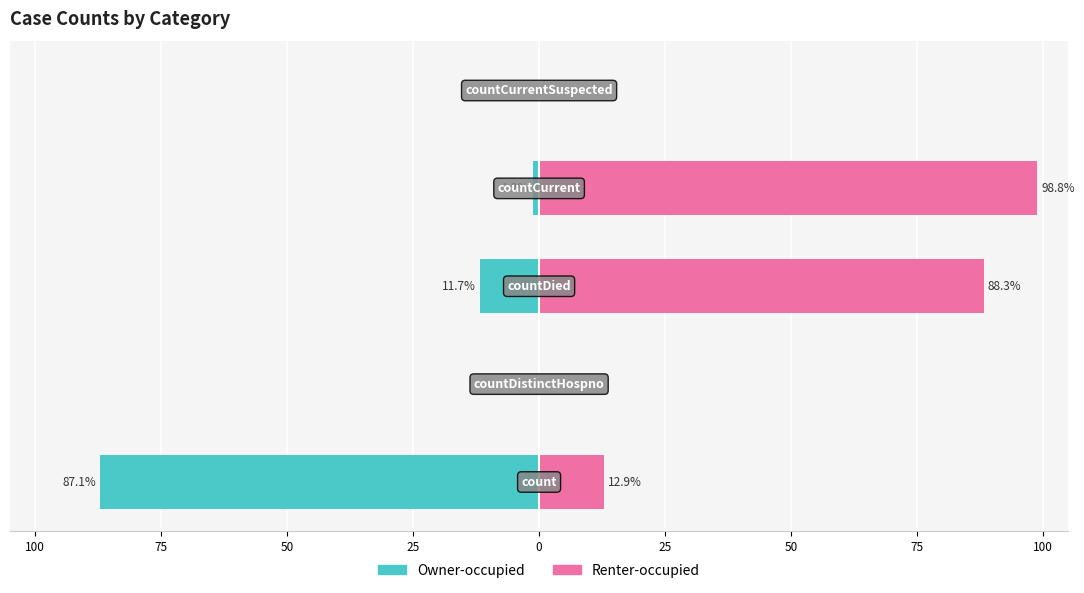

Is the value of Renter-occupied at 25 greater than the value of Owner-occupied at 75?

Yes